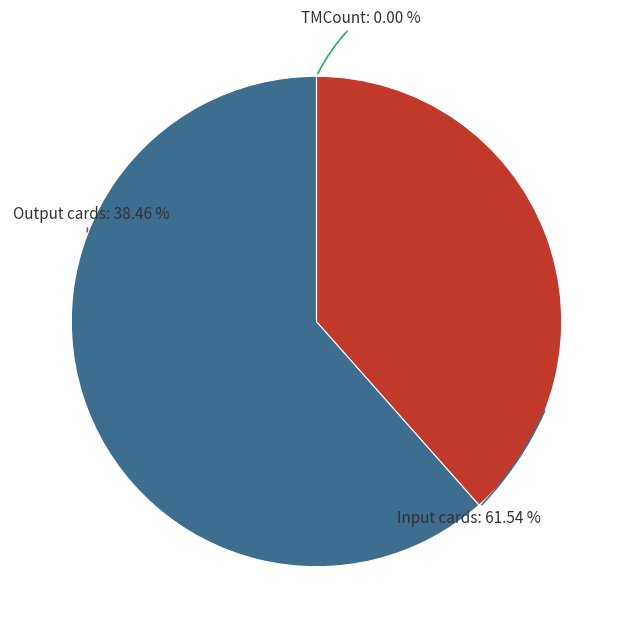

To the nearest percent, what percentage of the pie is Output cards?

38%